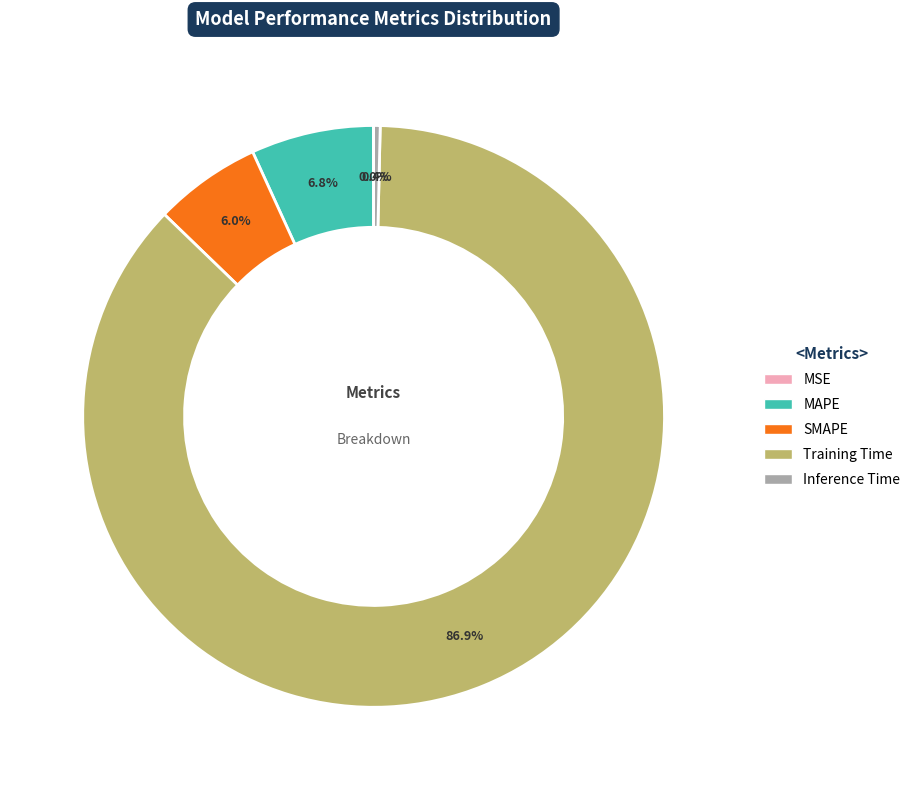

What percentage do SMAPE and Training Time together represent?

92.8%